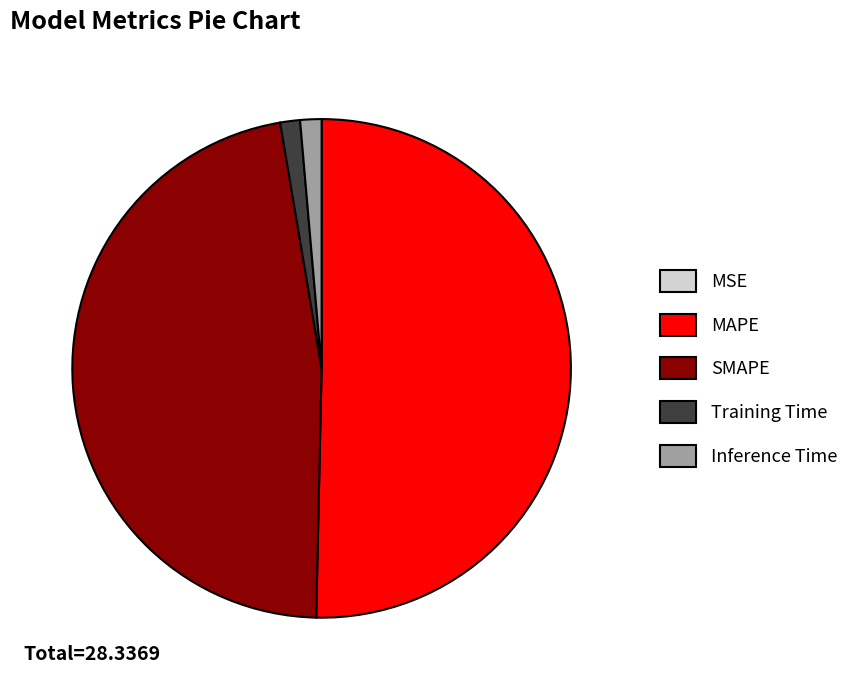

True or false: Inference Time accounts for 13% of the total.

False